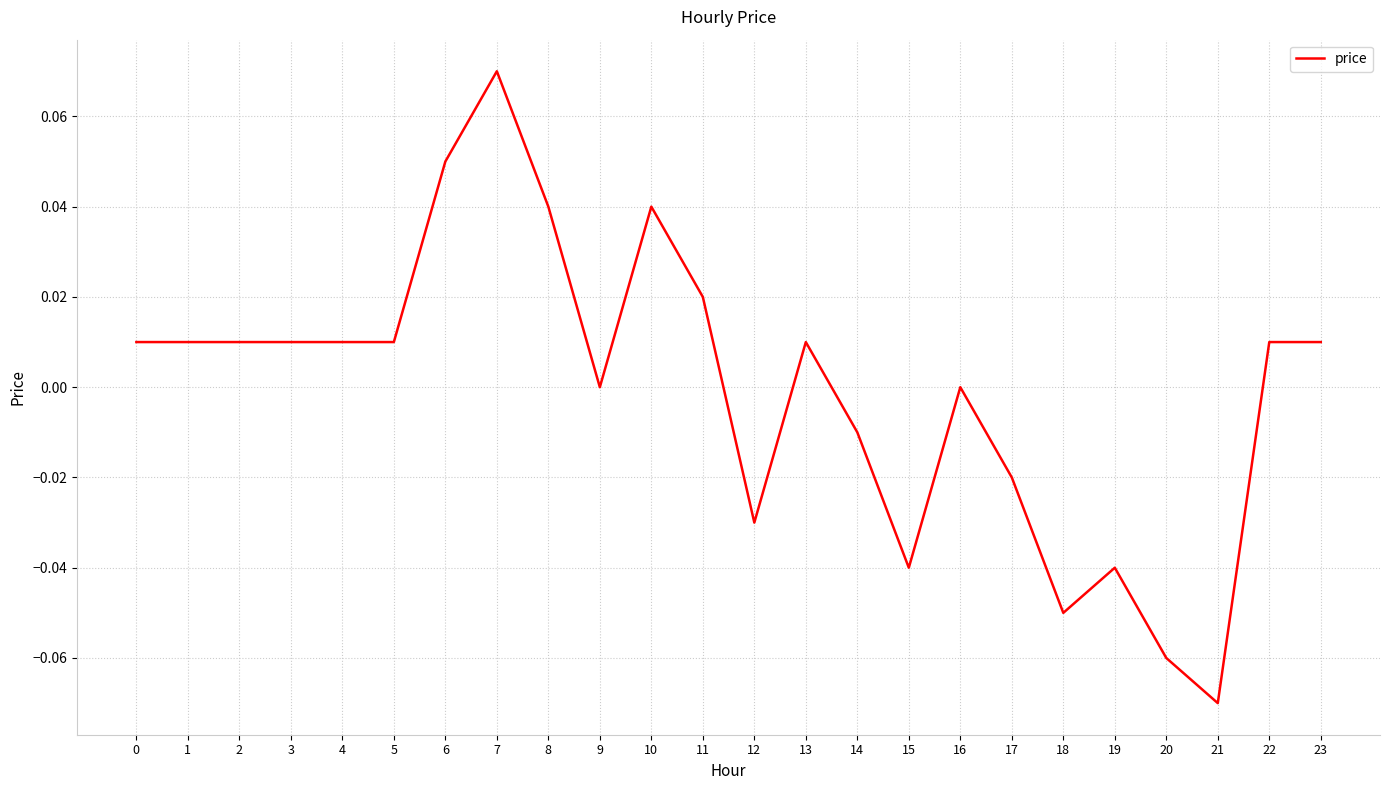

Between 22 and 7, which is larger?

7